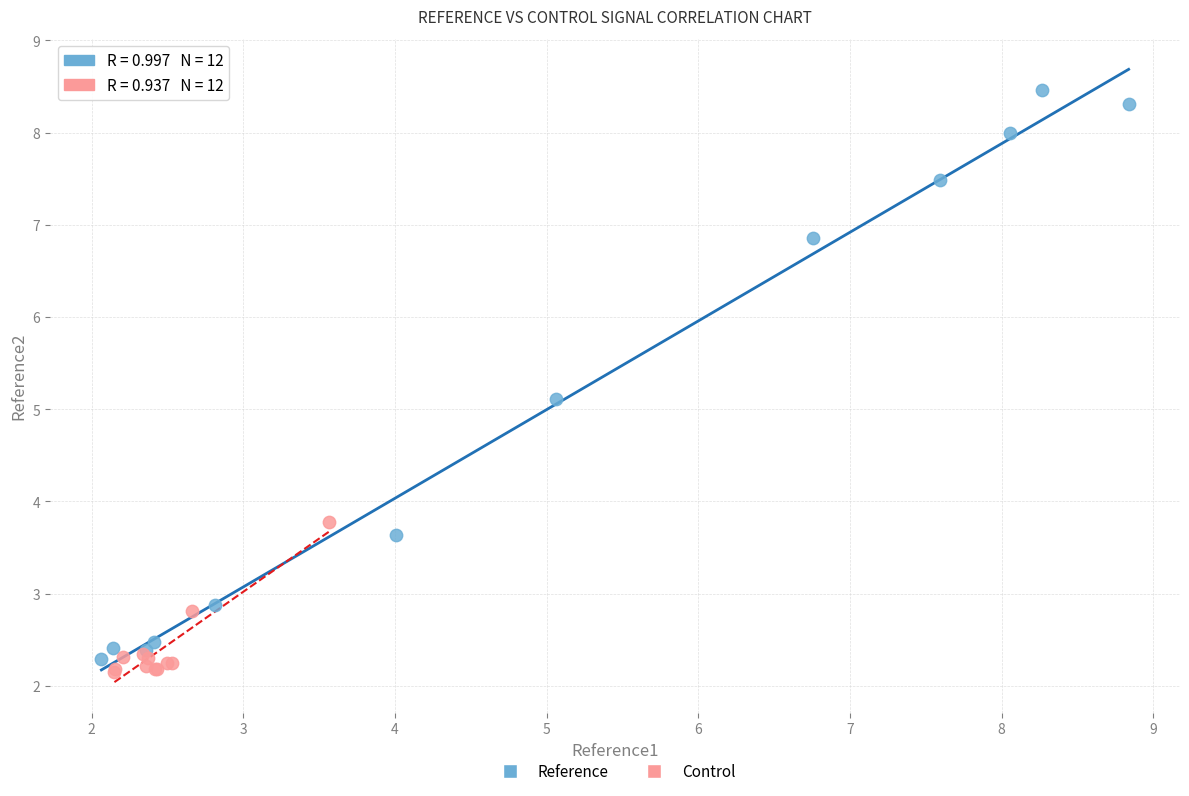

Which series reaches the minimum Y coordinate?

Control